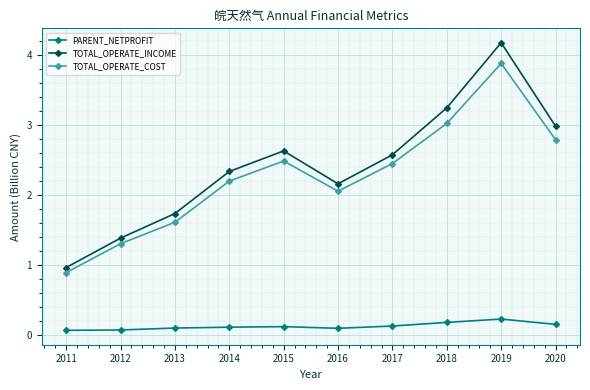

List the series in order of their peak value, lowest first.

PARENT_NETPROFIT, TOTAL_OPERATE_COST, TOTAL_OPERATE_INCOME